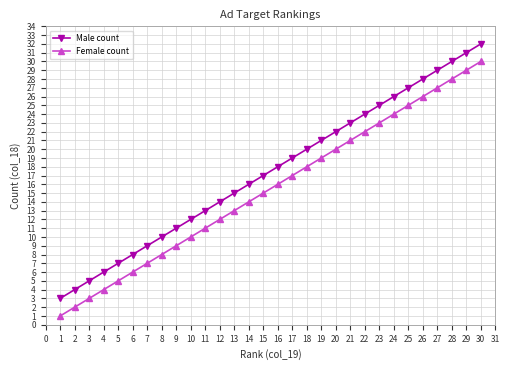

List the series in order of their overall mean, lowest first.

Female count, Male count